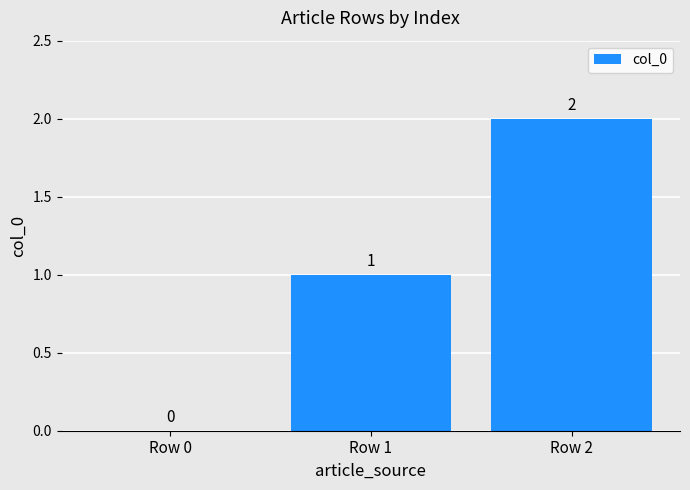

What is the sum of the values at Row 2 and Row 1?

3